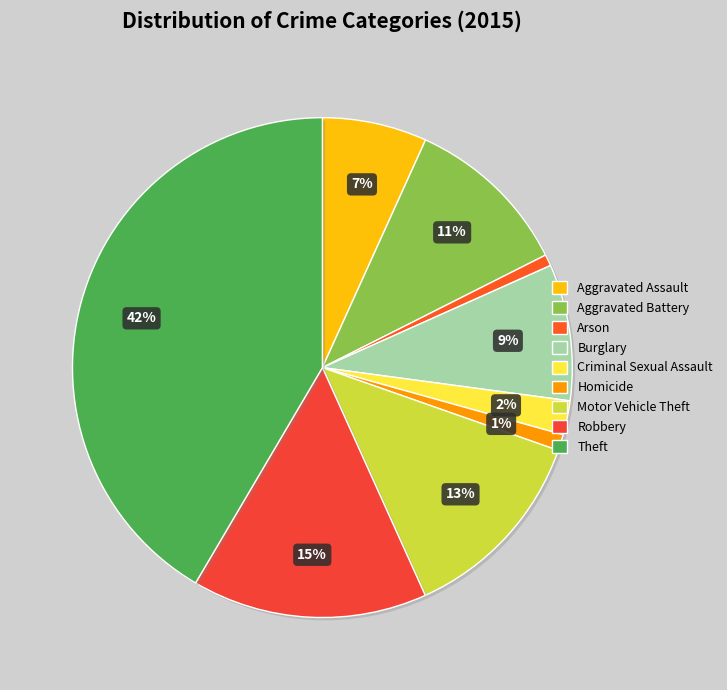

What is the total percentage of Arson and Robbery?

16.0%